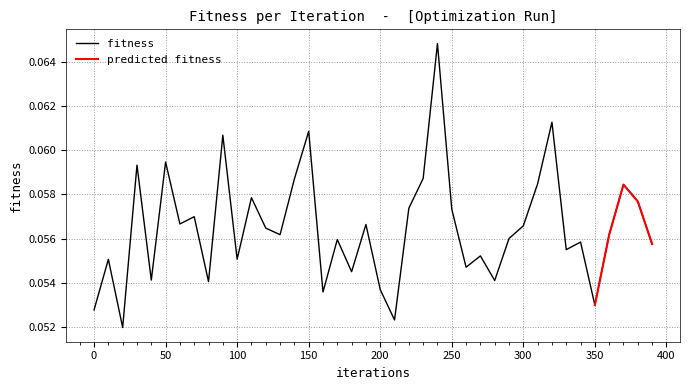

How many values are between 0 and 1?

40